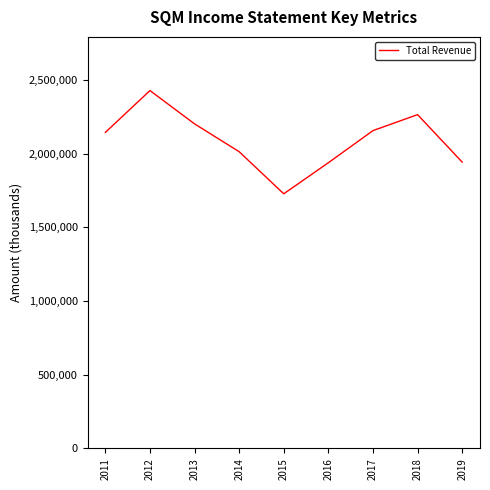

What is the difference between the second highest and minimum values?

537500